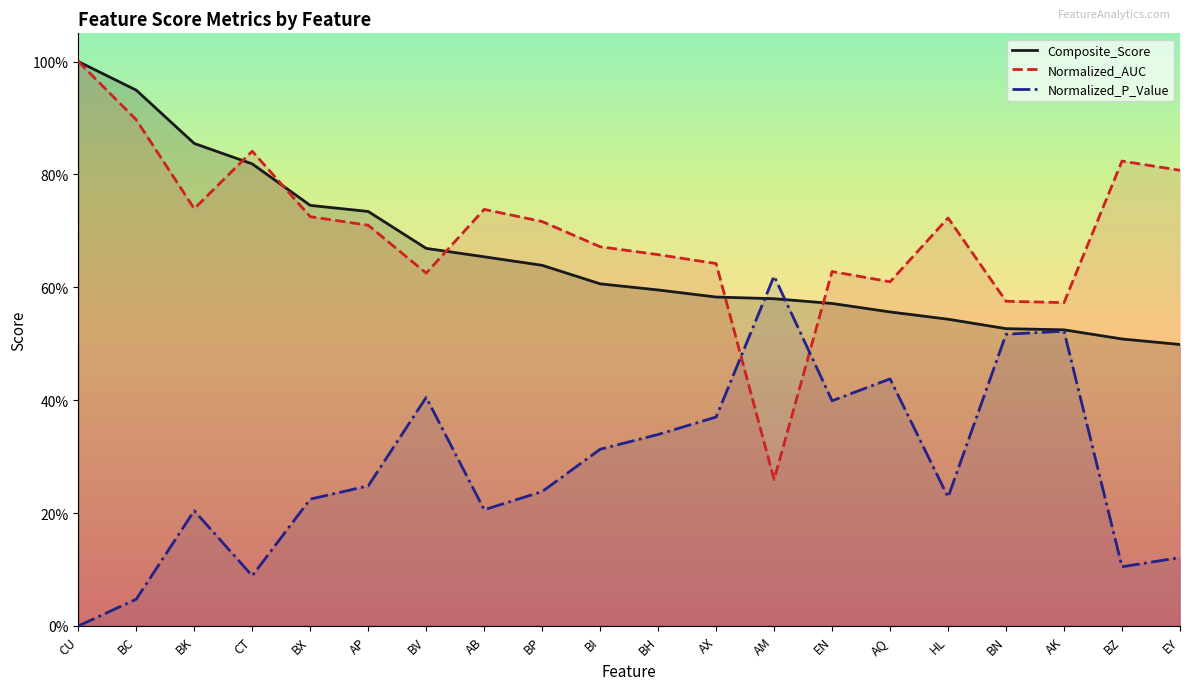

The Normalized_AUC series shows 0.7 at BH. True or false?

True